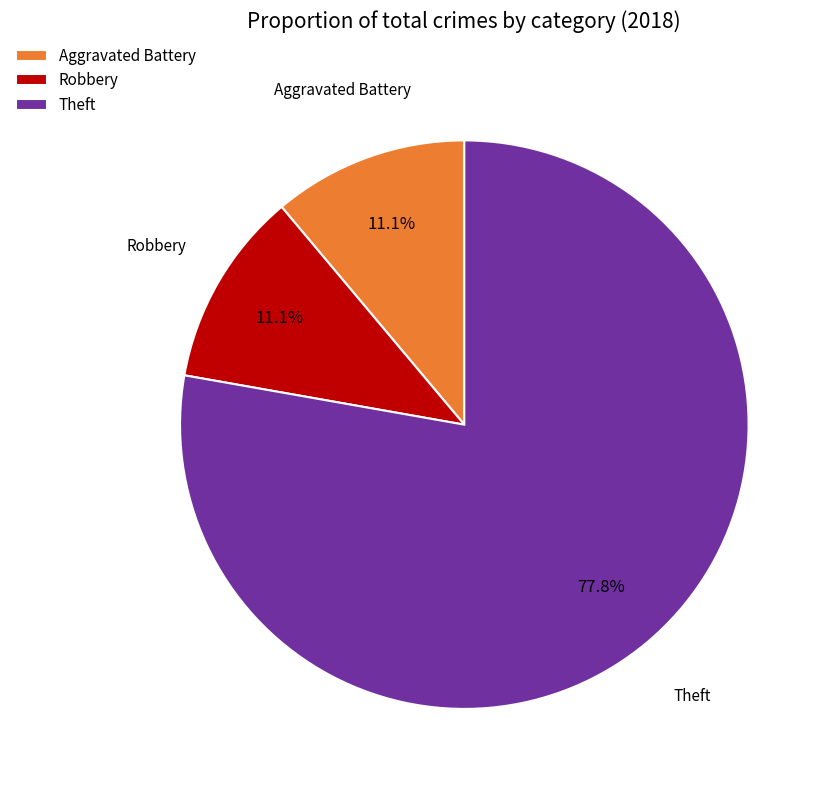

To the nearest percent, what is the average slice percentage?

33%